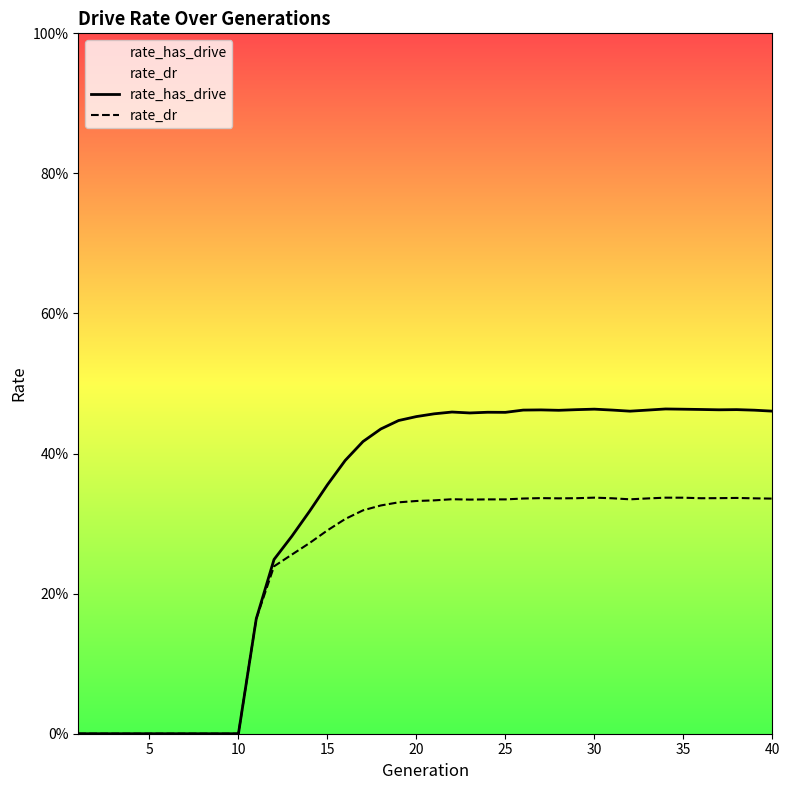

What is the difference between the maximum and minimum values in the rate_dr series?

0.3